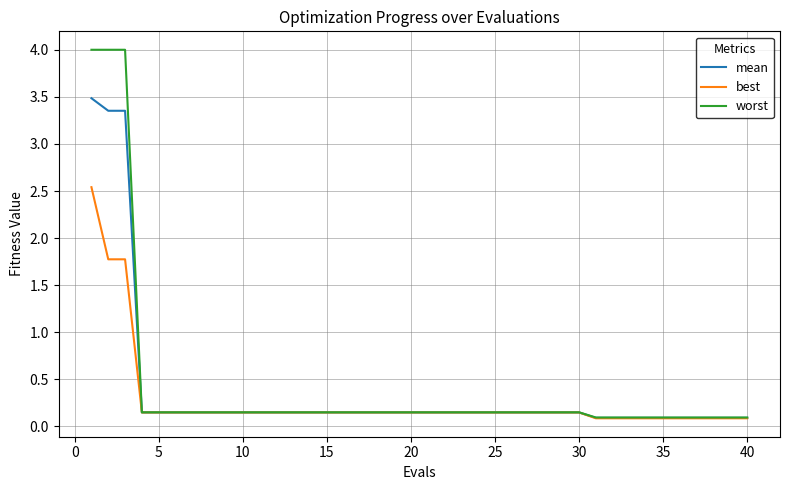

List the series in order of their peak value, lowest first.

best, mean, worst